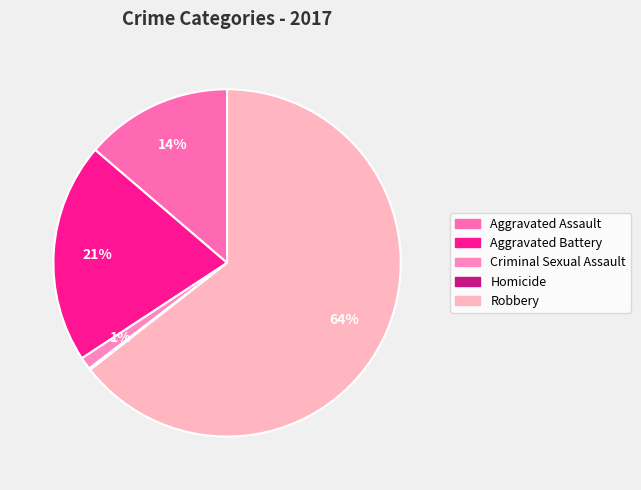

To the nearest percent, what portion does Aggravated Assault represent?

14%